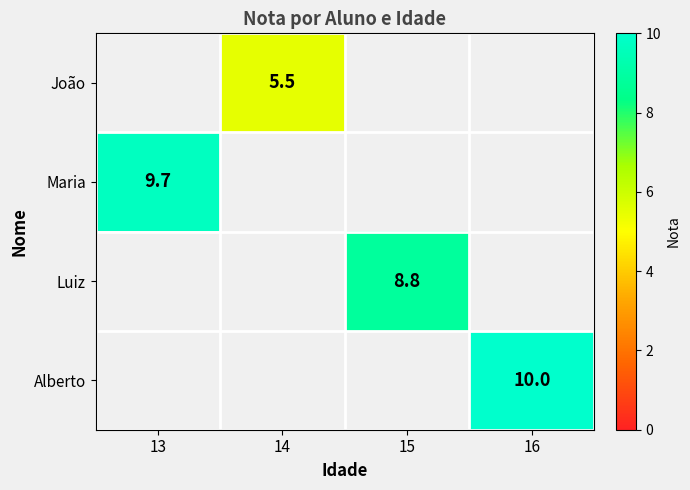

The value of Maria at 13 is 9.7. True or false?

True